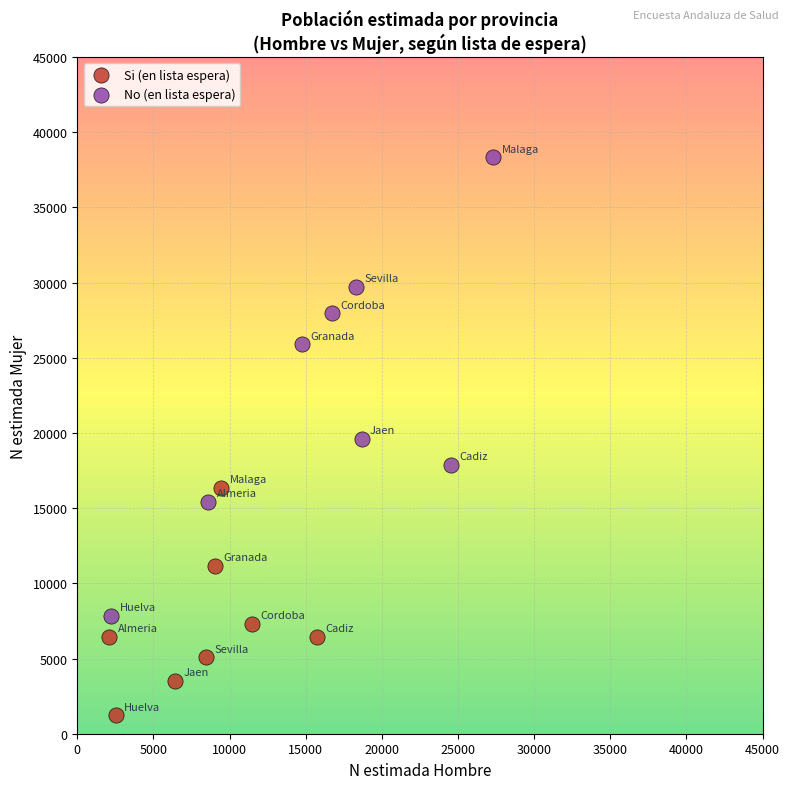

Which series reaches the maximum Y coordinate?

No (en lista espera)